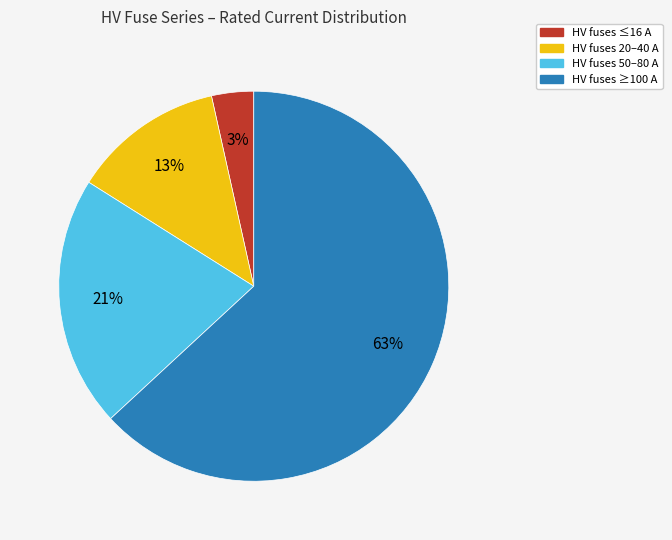

What is the smallest slice in the pie chart?

HV fuses ≤16 A